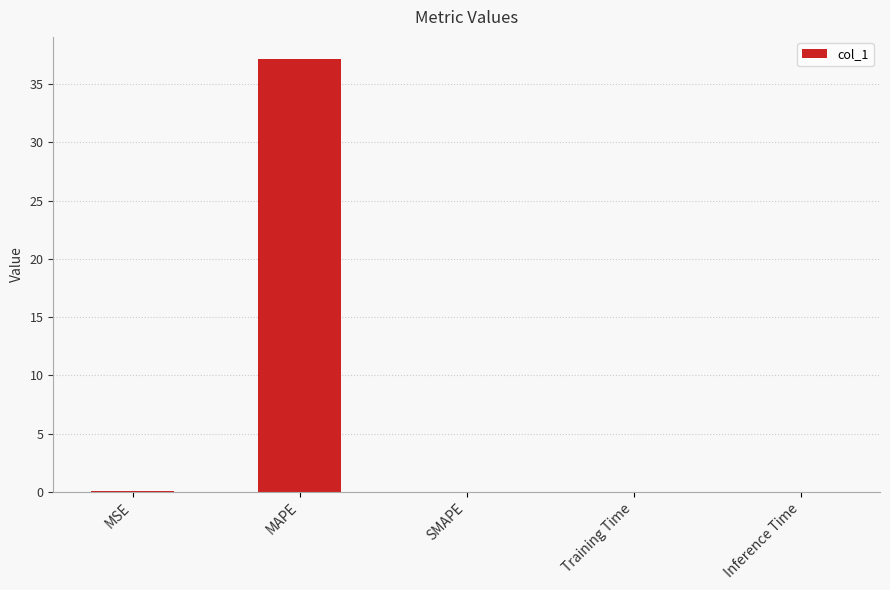

Does the chart contain stacked bars?

No